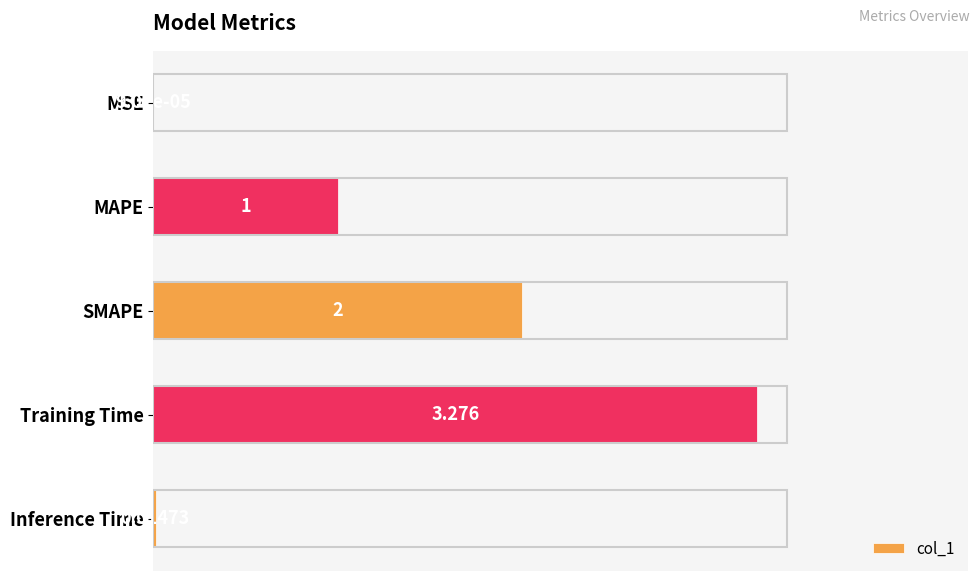

Which label corresponds to the largest value in the chart?

Training Time